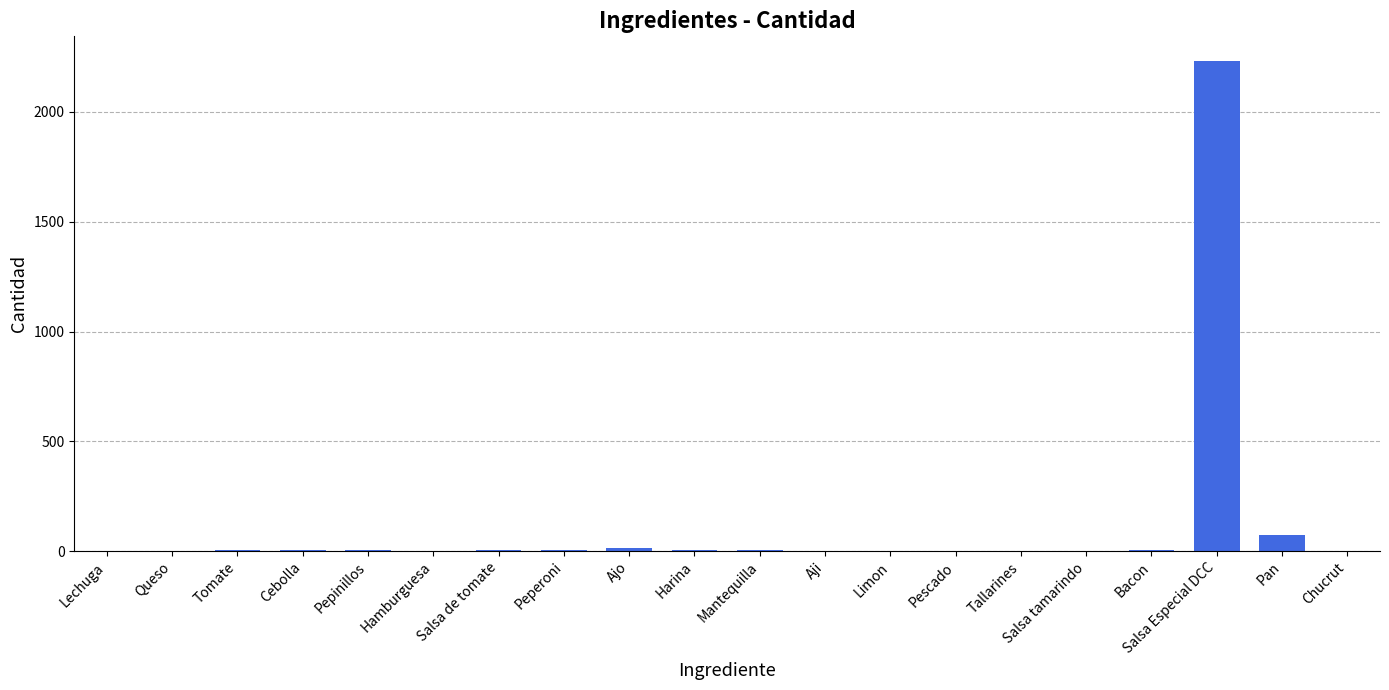

At which label does the data first exceed 4?

Cebolla